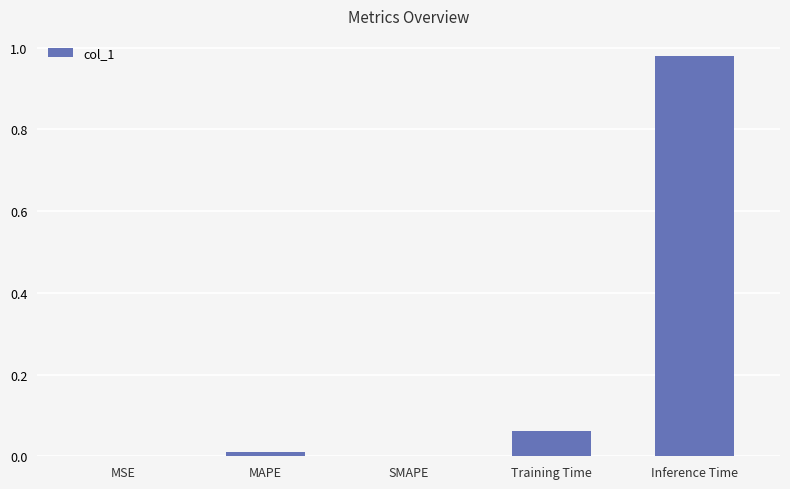

Count the number of categories in the chart.

5